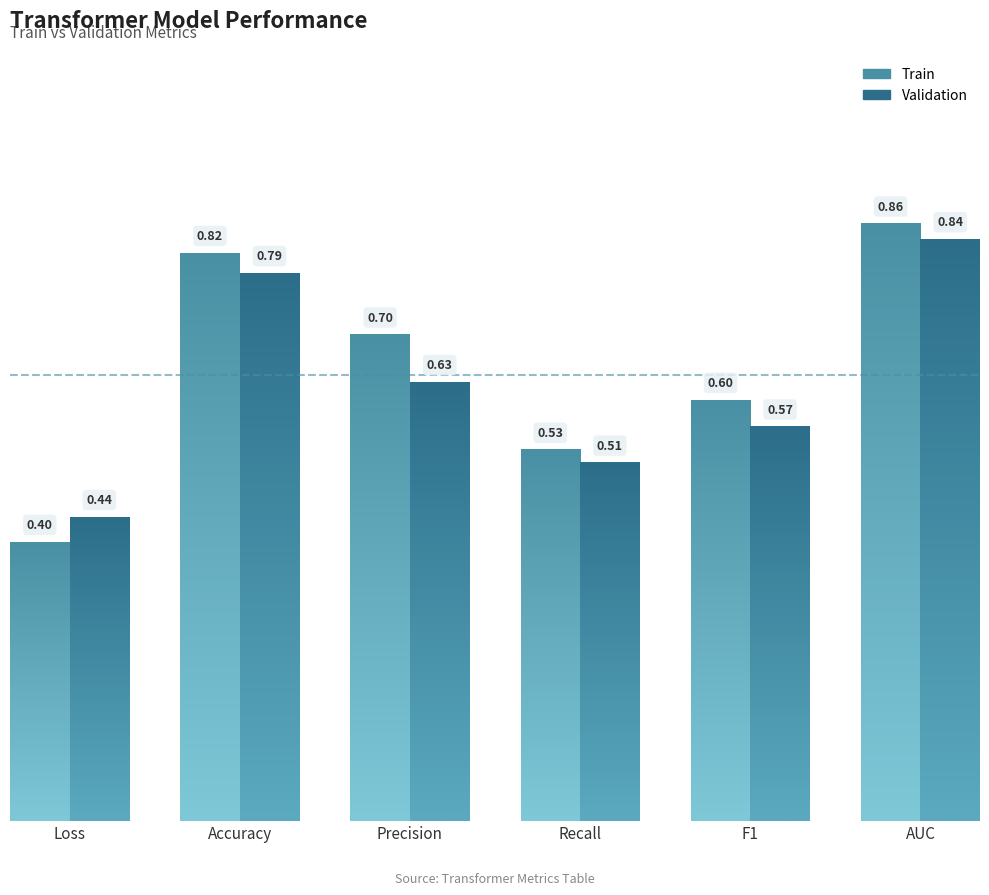

Which label corresponds to the largest value in the chart?

AUC